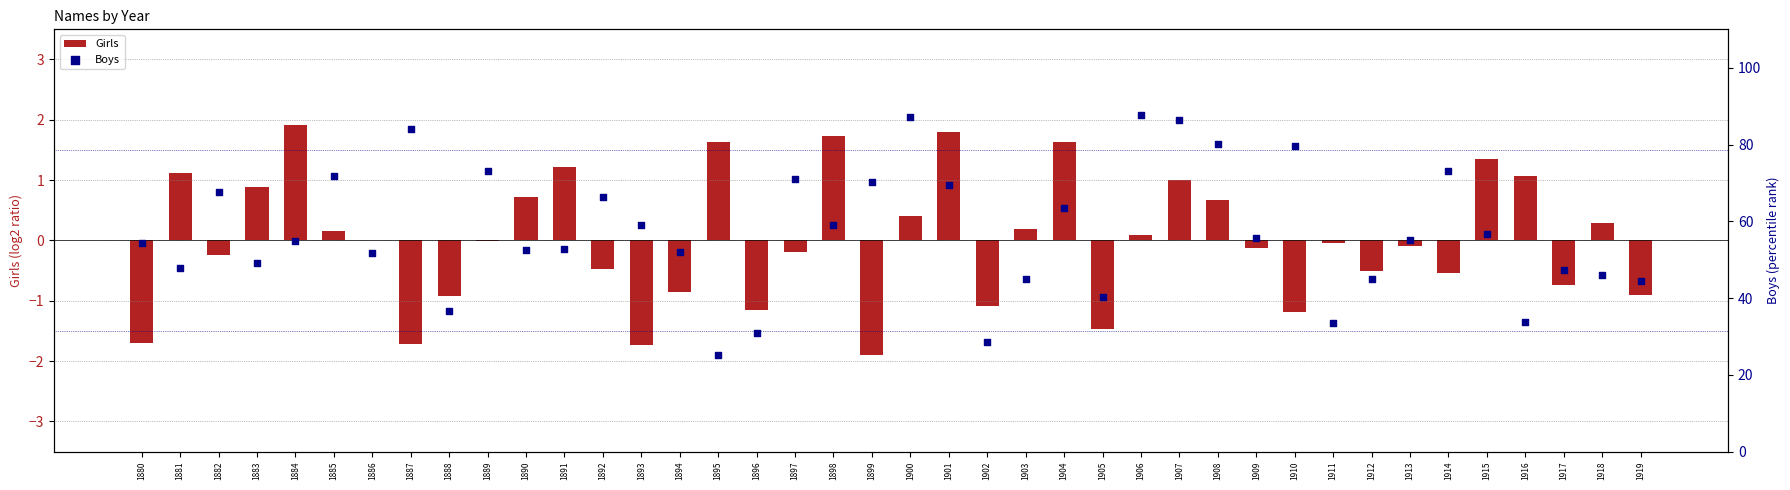

What are all the series names shown in the legend?

Girls, Boys